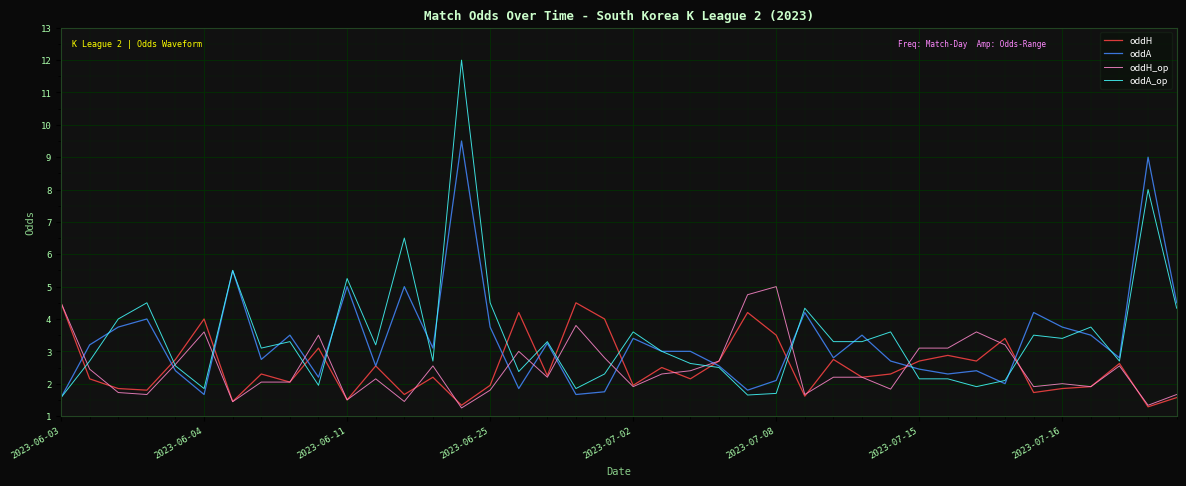

Which series has the widest spread of values?

oddA_op